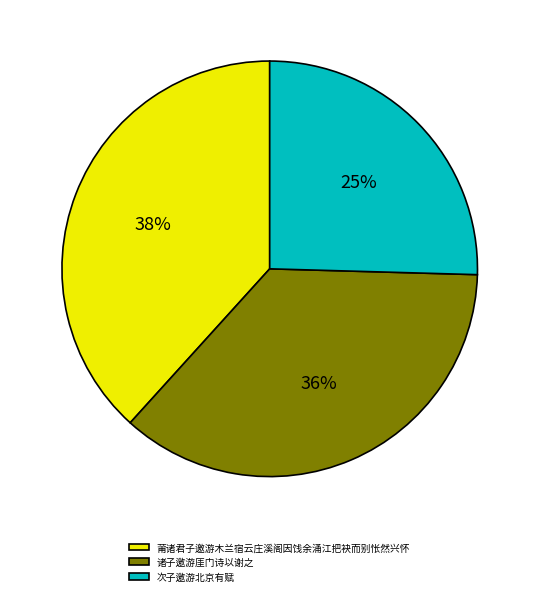

Which category has the biggest portion of the pie?

莆诸君子邀游木兰宿云庄溪阁因饯余涌江把袂而别怅然兴怀